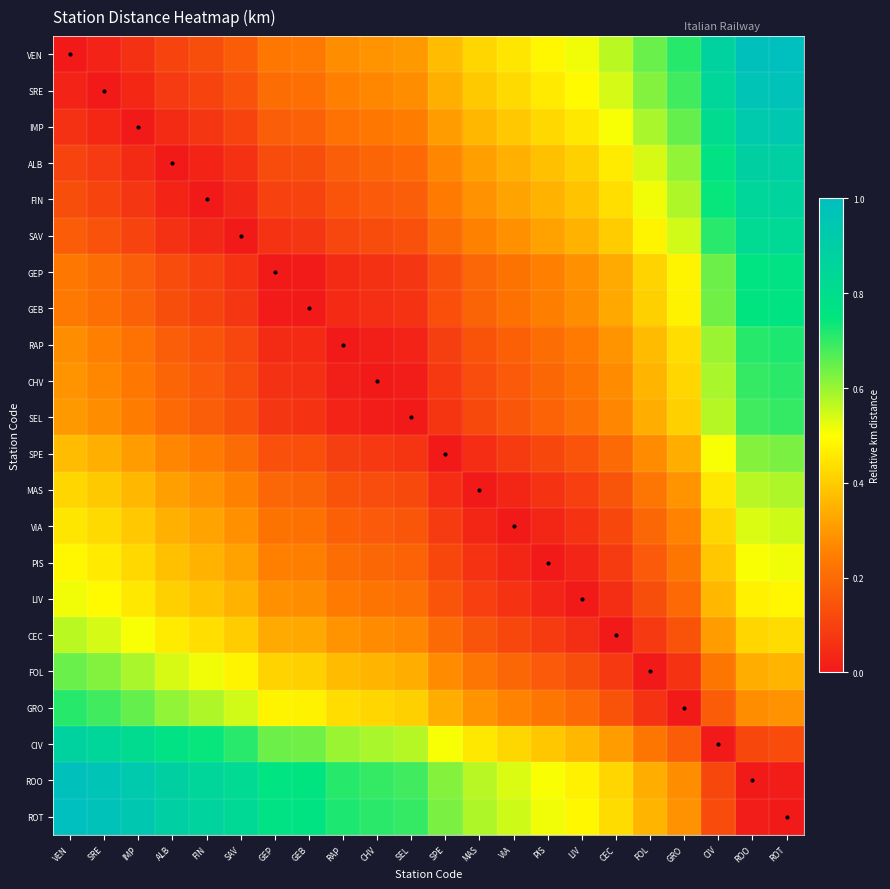

Rank the series at SAV from highest to lowest value.

ROT, ROO, CIV, GRO, FOL, CEC, LIV, PIS, VIA, MAS, SPE, VEN, SRE, SEL, CHV, RAP, IMP, GEB, GEP, ALB, FIN, SAV